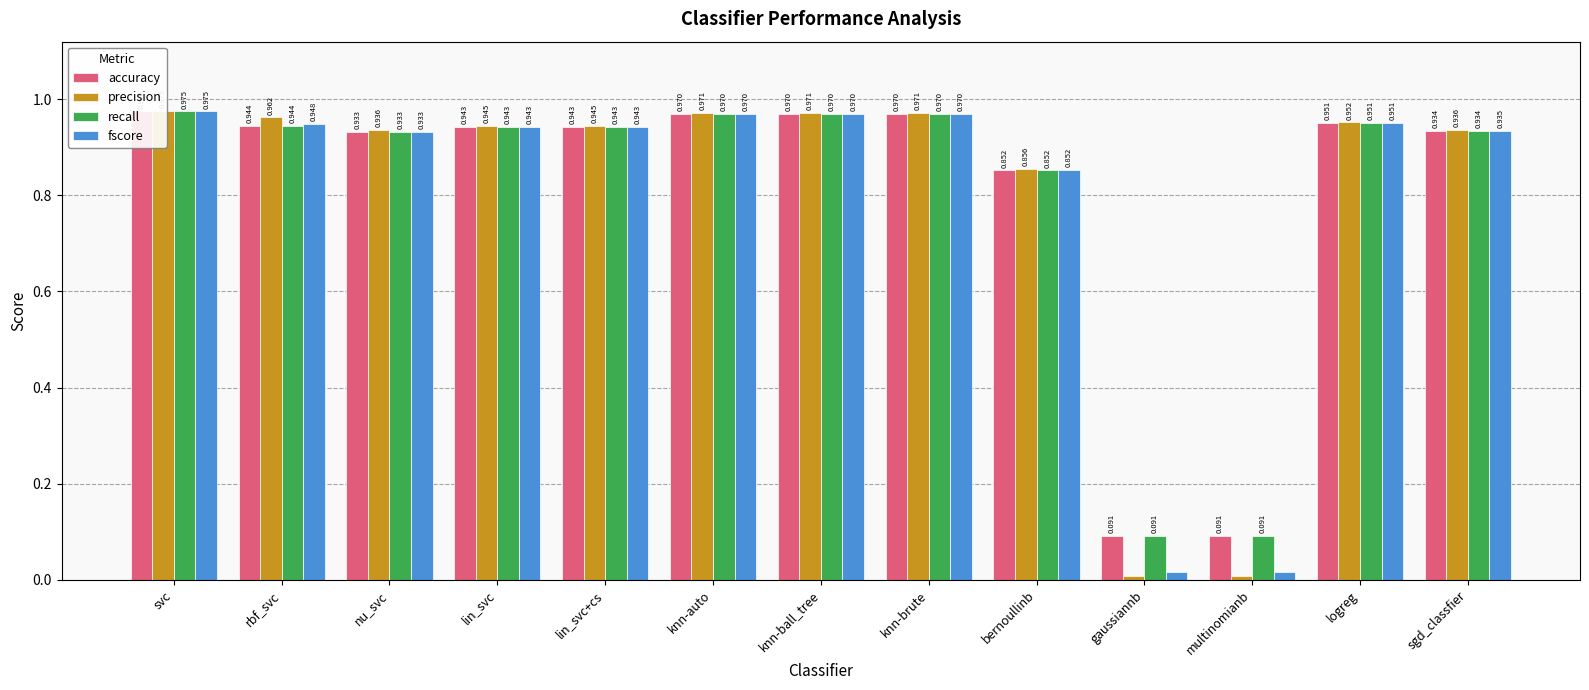

At which label does precision reach its minimum?

gaussiannb